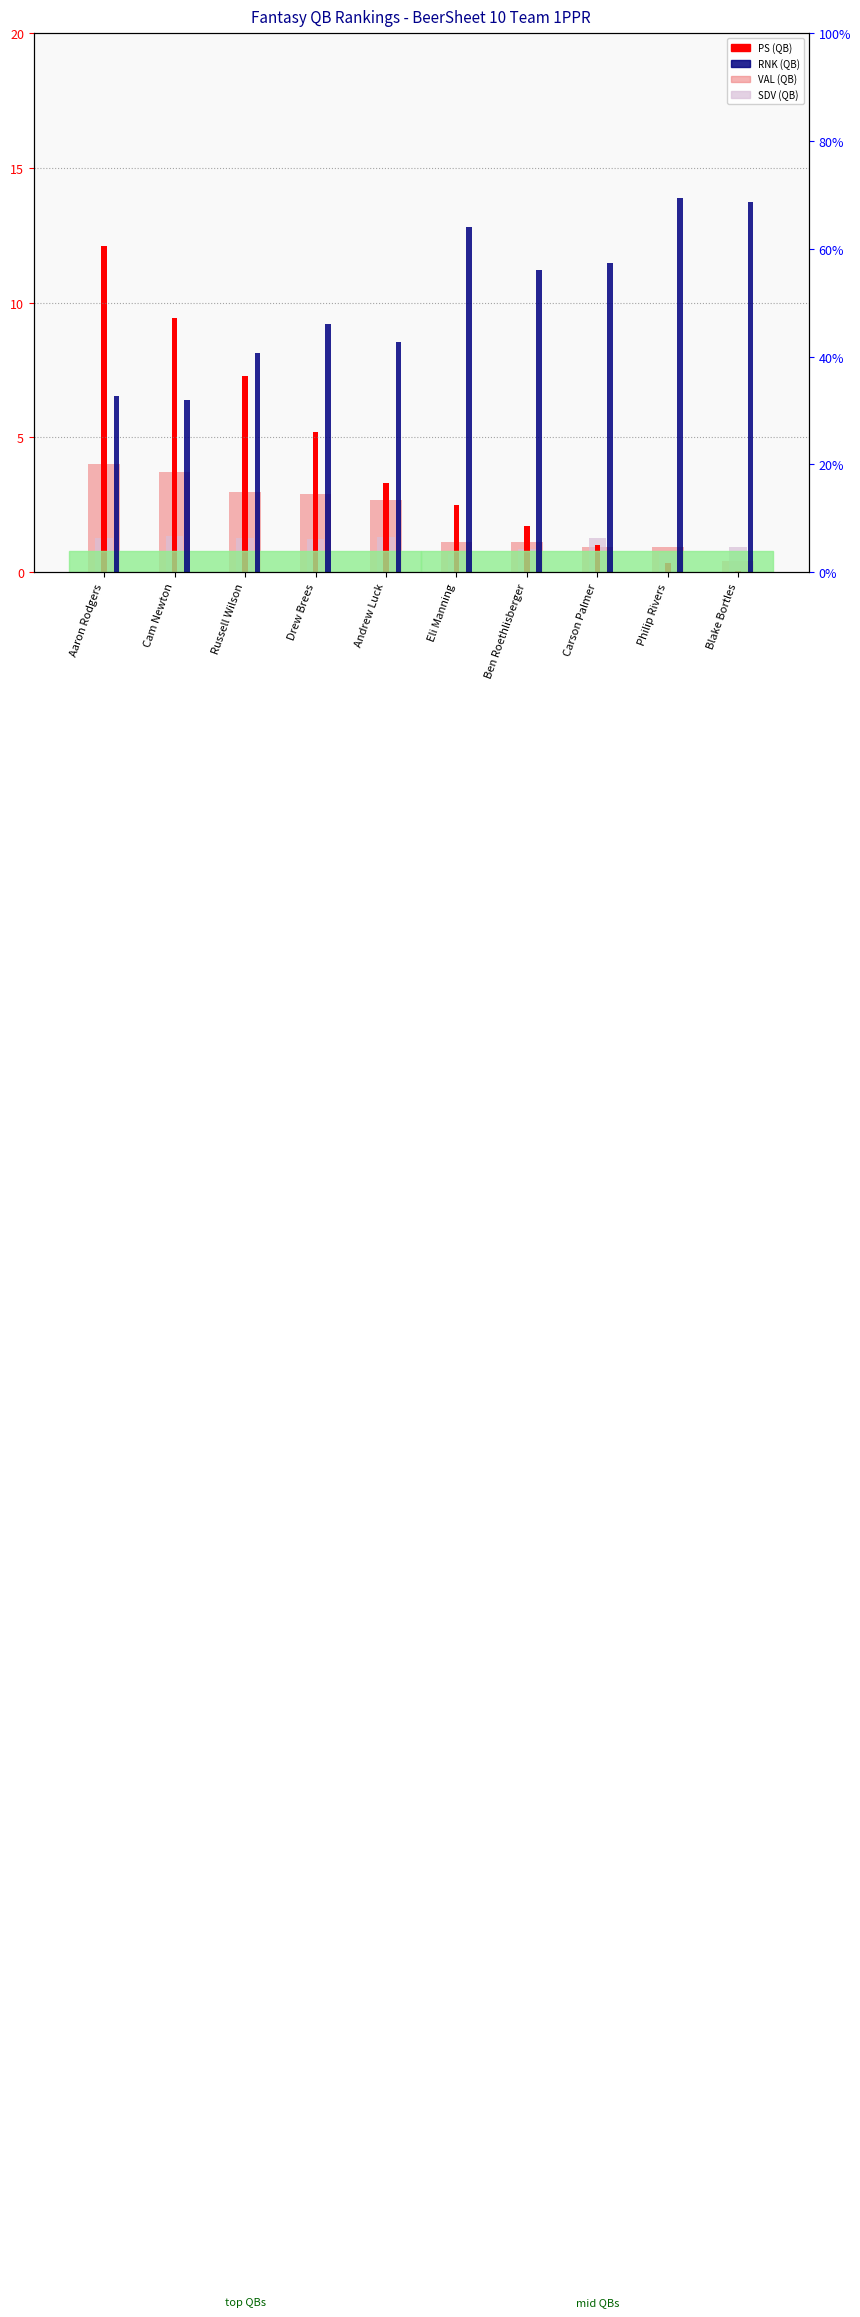

At which label does SDV (QB) reach its peak?

Cam Newton